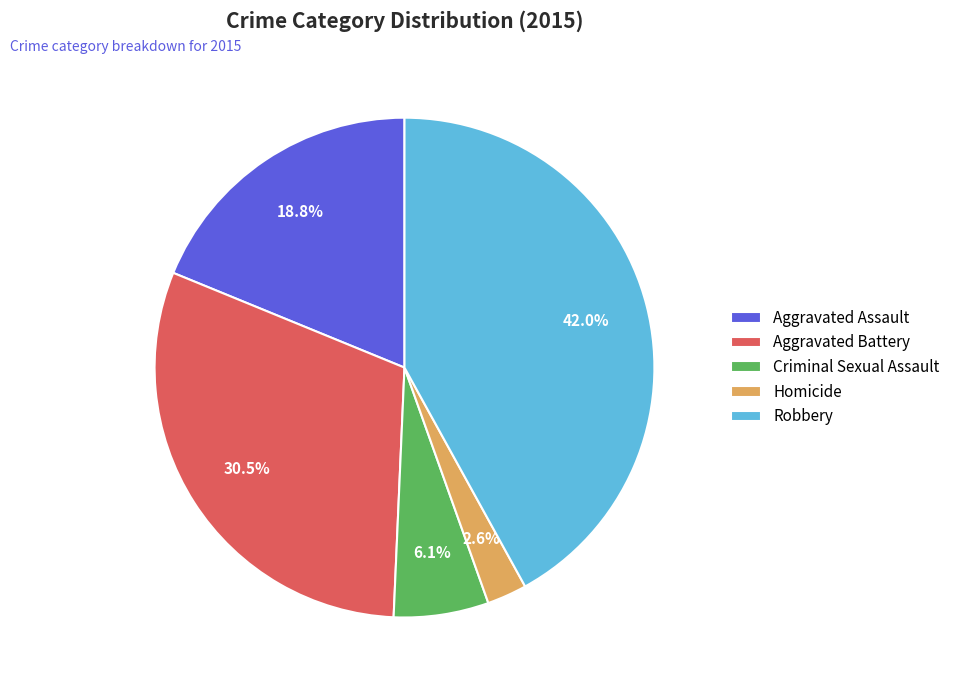

Which category has the smallest portion of the pie?

Homicide